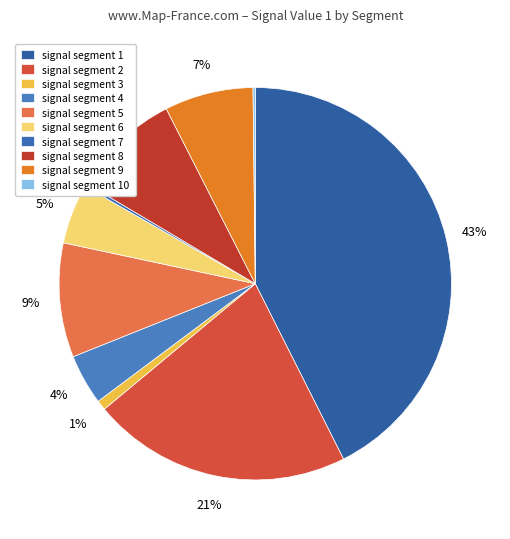

Rank the categories by value from highest to lowest.

signal segment 1, signal segment 2, signal segment 5, signal segment 8, signal segment 9, signal segment 6, signal segment 4, signal segment 3, signal segment 7, signal segment 10